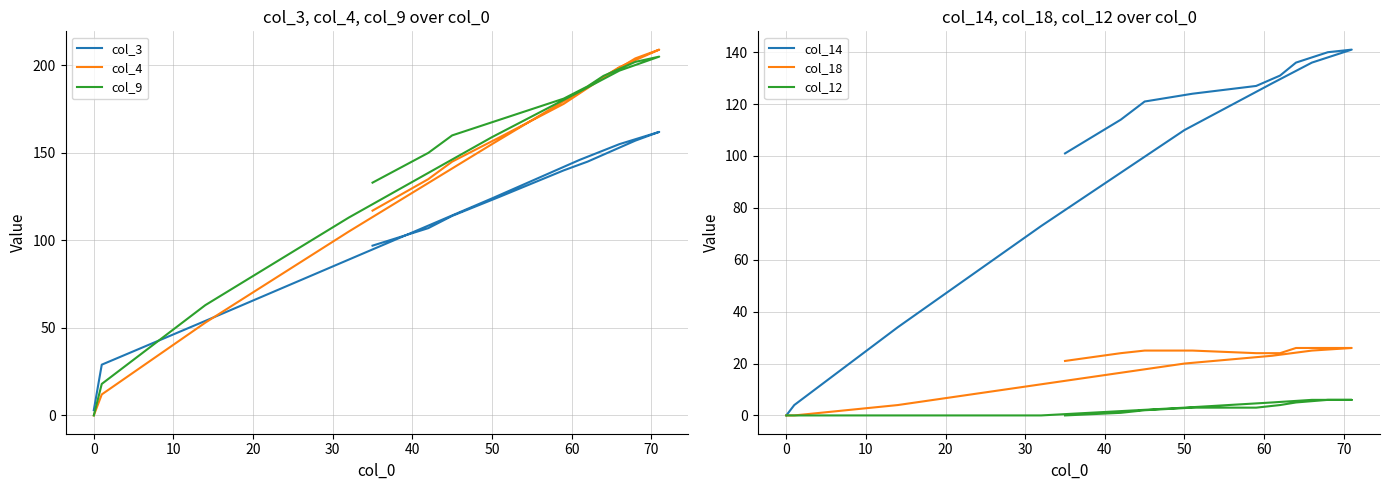

True or false: col_18 has more than 2 points higher than both neighbors.

False